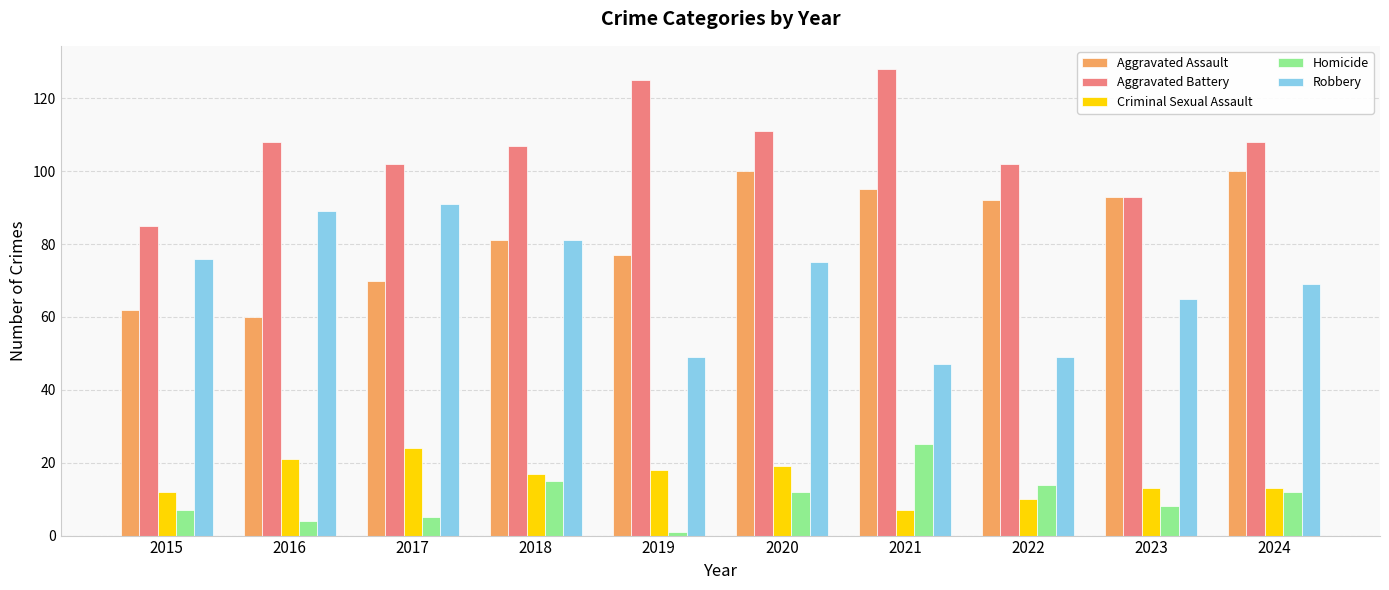

Which series has the largest total across all categories?

Aggravated Battery